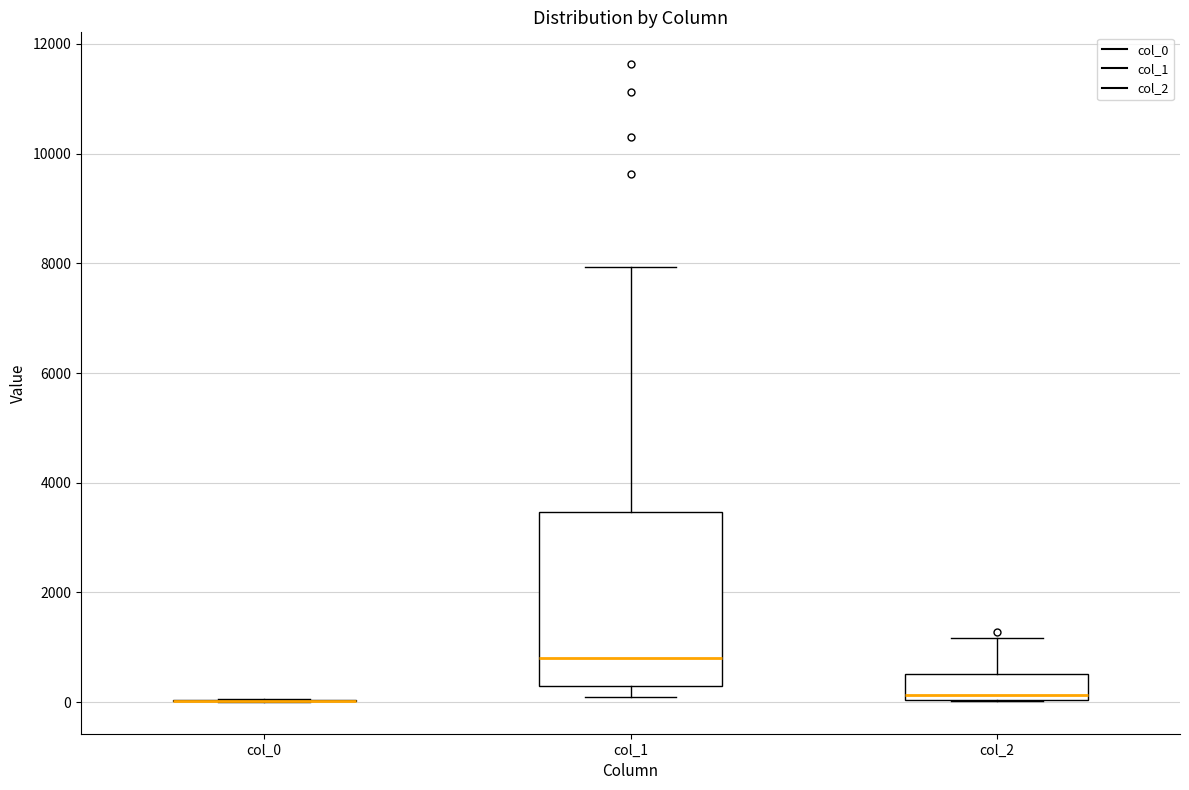

Reading left to right, read every box against the y-axis: the position of its median line, the range the box covers, and the ends of its whiskers. The values are not printed on the chart, so give them approximately, as read against the axis.

col_0: box collapsed to a line at 0, whiskers 0 to 0
col_1: median 800, box 200 to 3400, whiskers 200 (just below the box's lower edge) to 8000
col_2: median 200, box 0 to 600, whiskers 0 to 1200